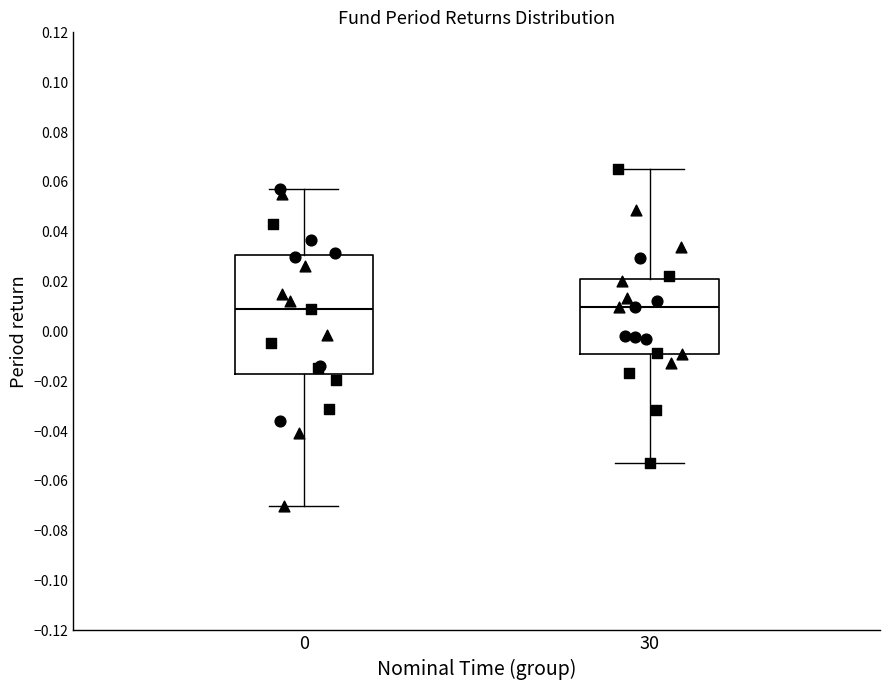

Which box is the tallest, from its lower edge to its upper edge?

0